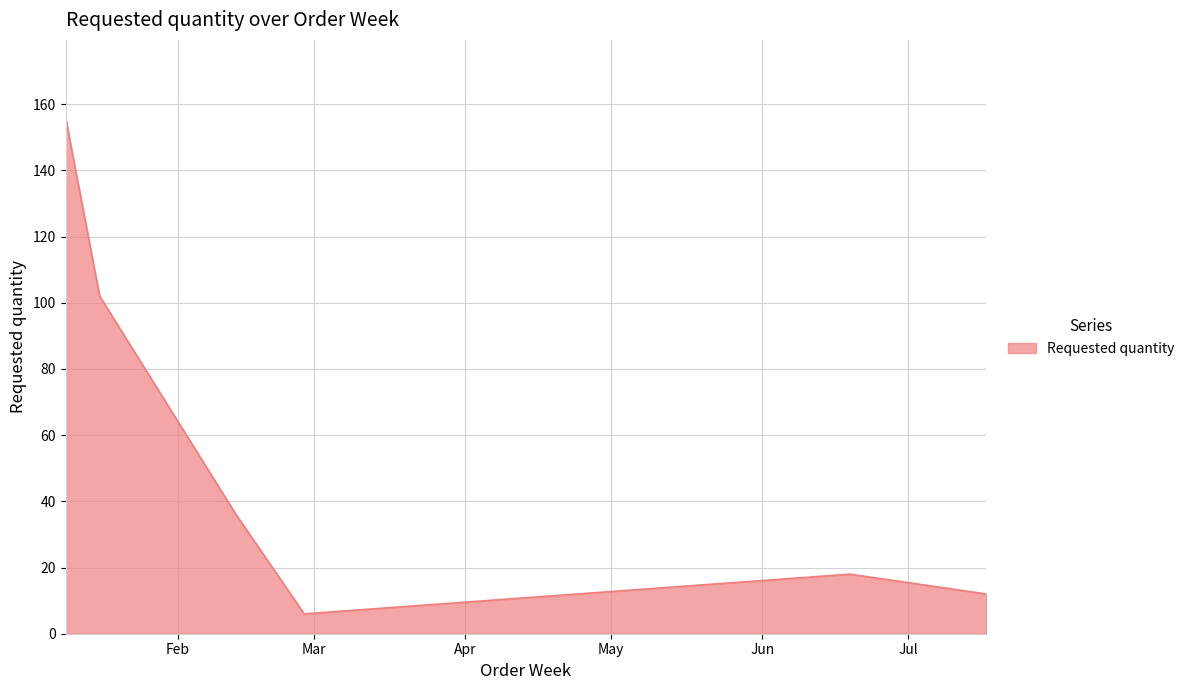

What is the greatest value displayed?

156